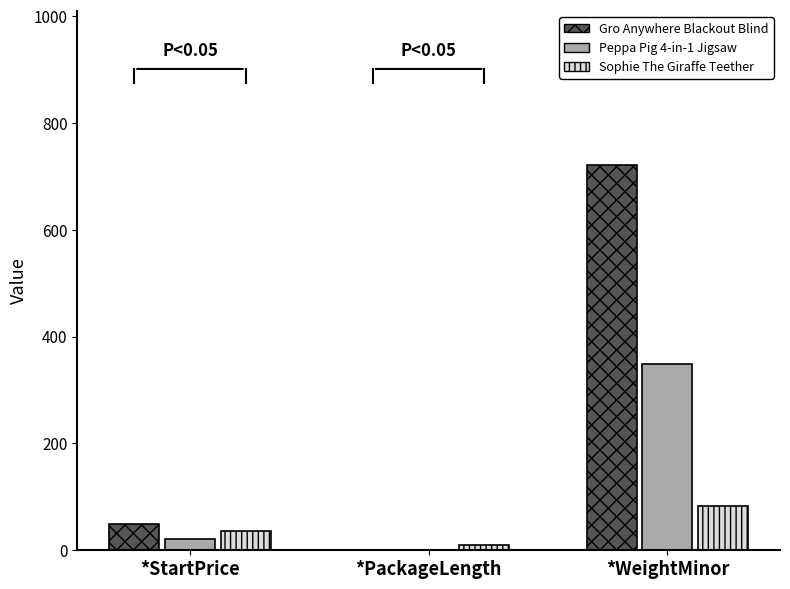

Where does the Peppa Pig 4-in-1 Jigsaw series first go above 21?

*StartPrice